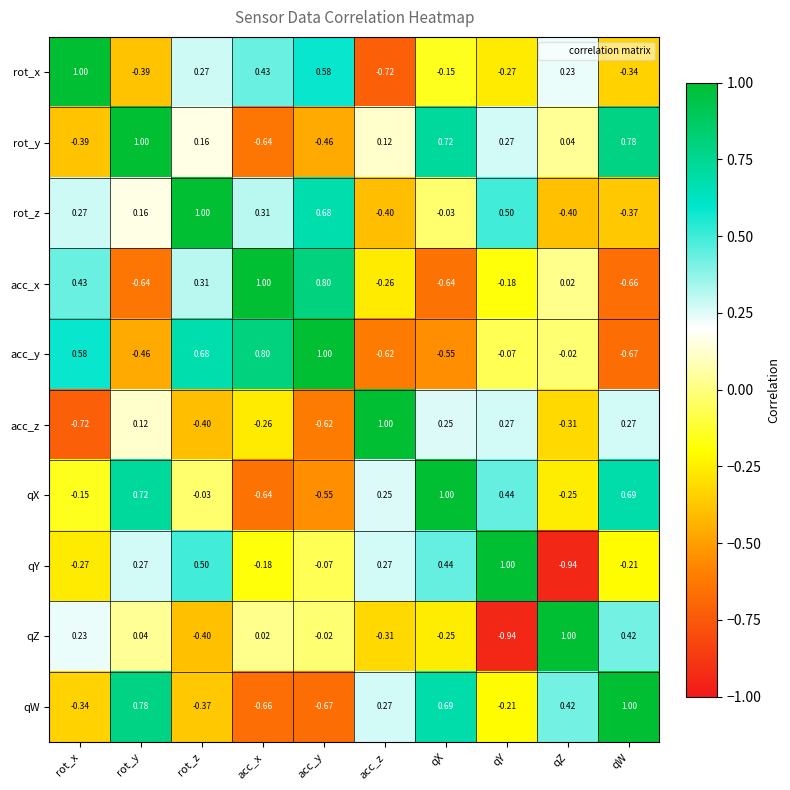

Between qX and qY, which series saw the biggest shift?

qW